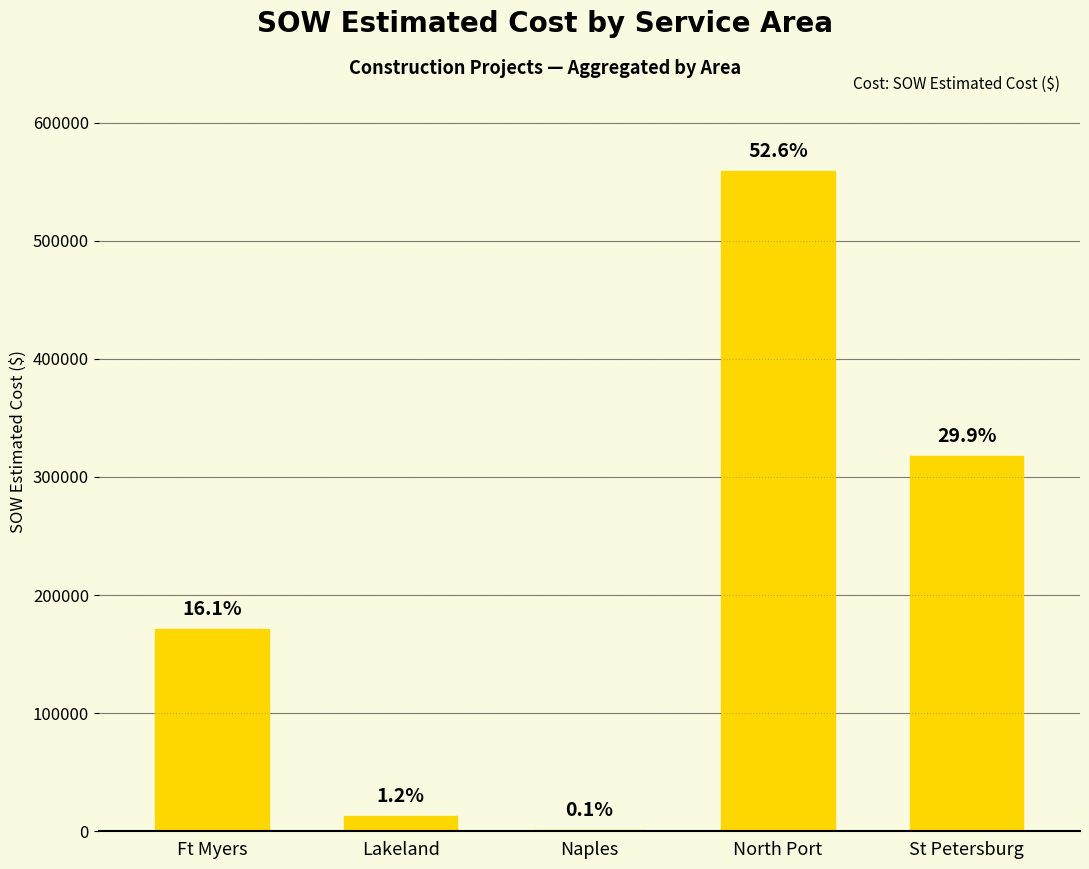

What position from the left is Lakeland?

2